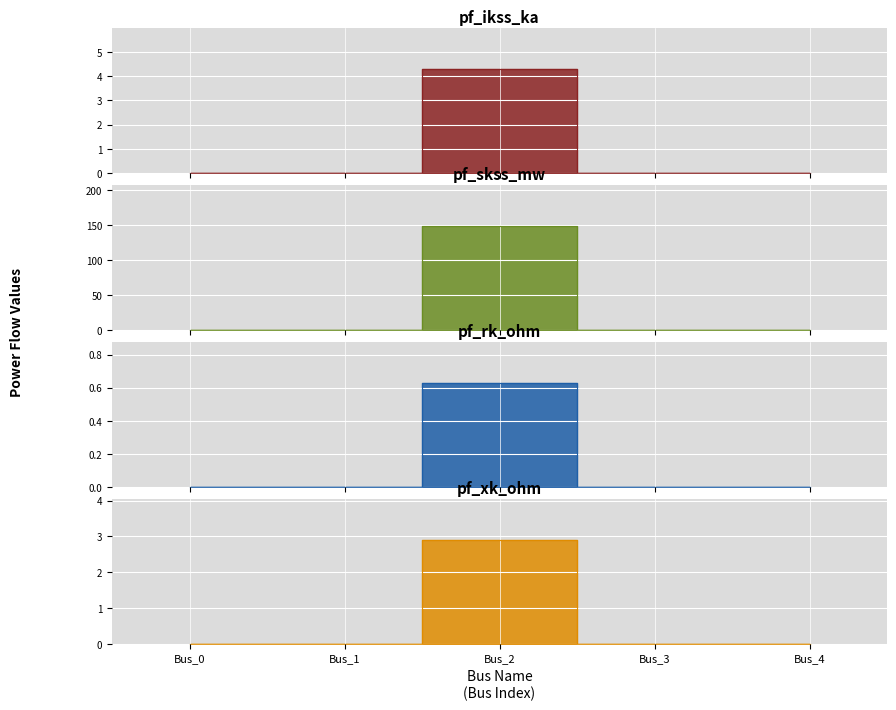

How many values in pf_ikss_ka are above zero?

1